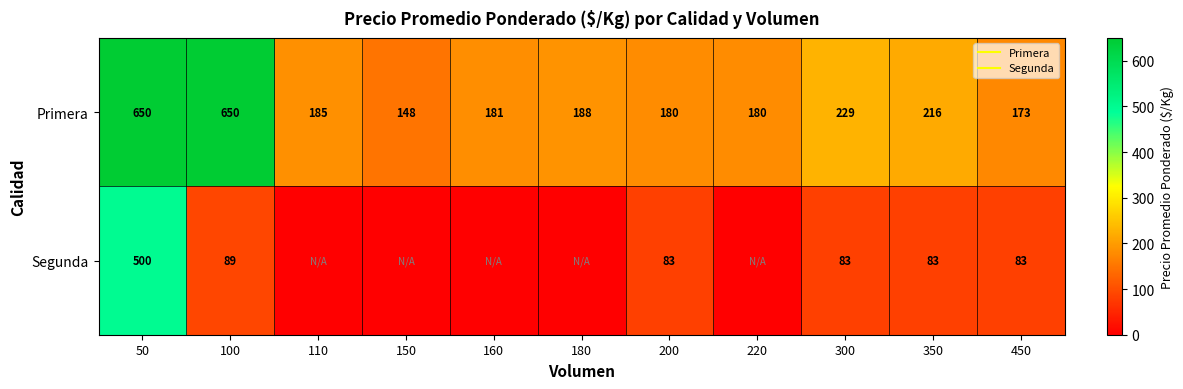

Where does the Segunda series first go above 83?

50